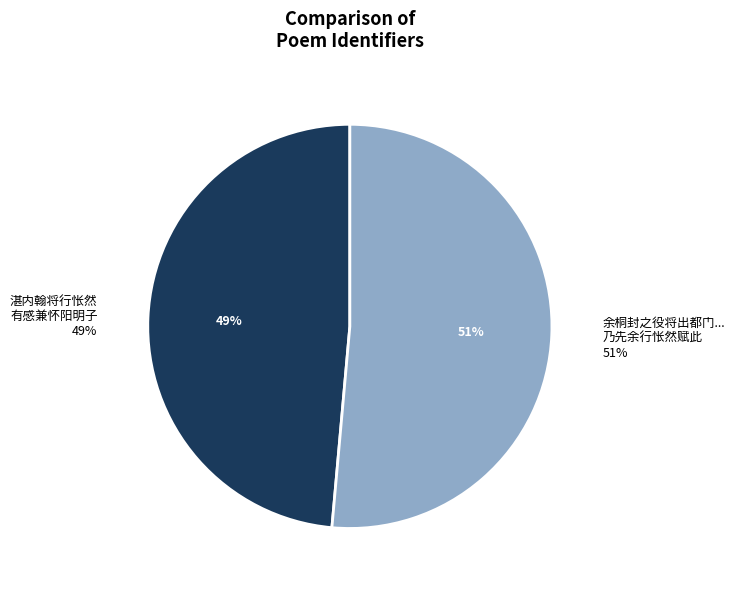

Which has a higher value, 湛内翰将行怅然有感兼怀阳明子 or 余桐封之役将出都门余士翘以谒选来余候命留滞士翘补官司教北流乃先余行怅然赋此?

余桐封之役将出都门余士翘以谒选来余候命留滞士翘补官司教北流乃先余行怅然赋此